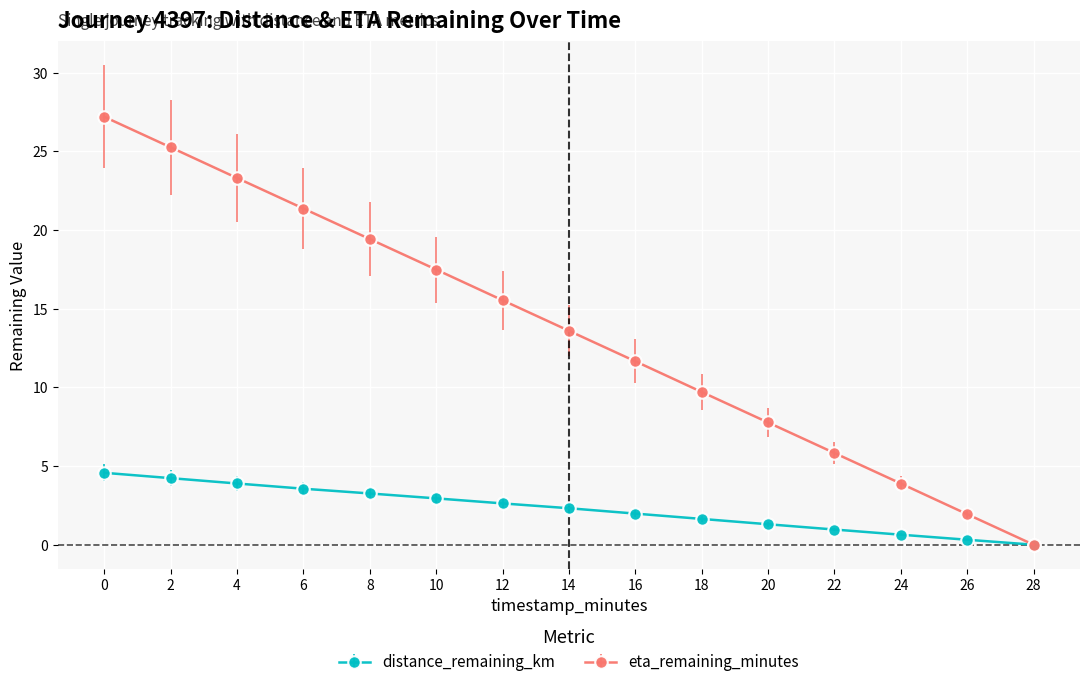

How many data points in eta_remaining_minutes are above 13?

8